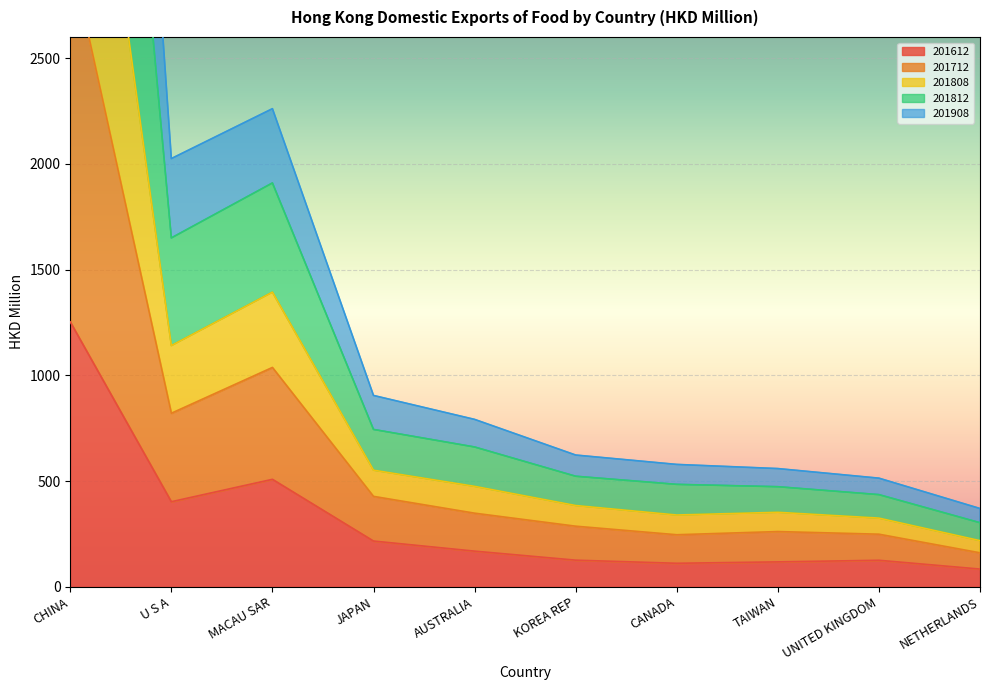

What is the label of the 6th point from the right?

AUSTRALIA